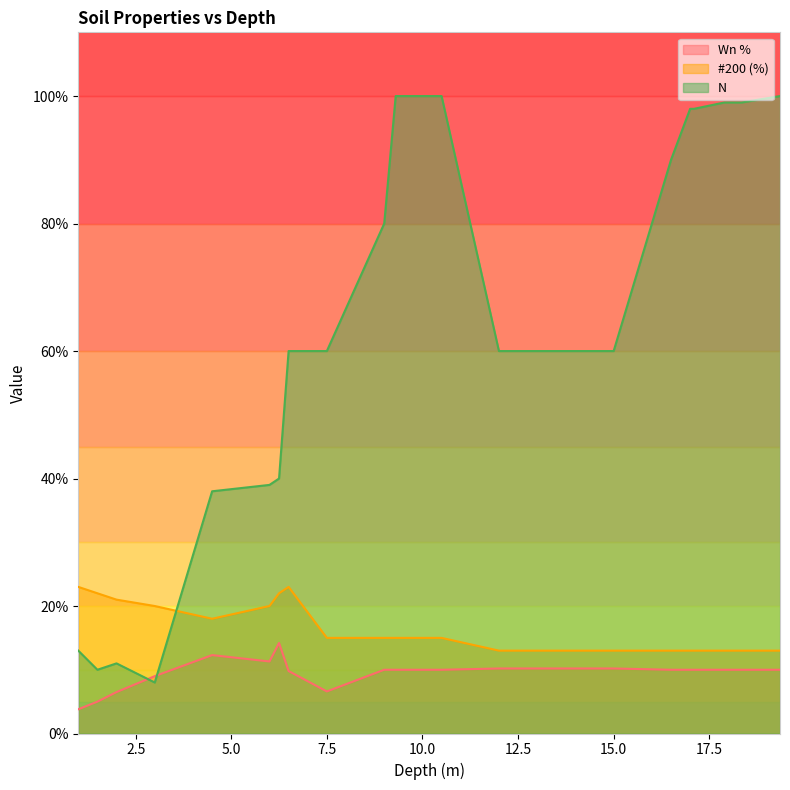

At how many categories does at least one series exceed 79?

10